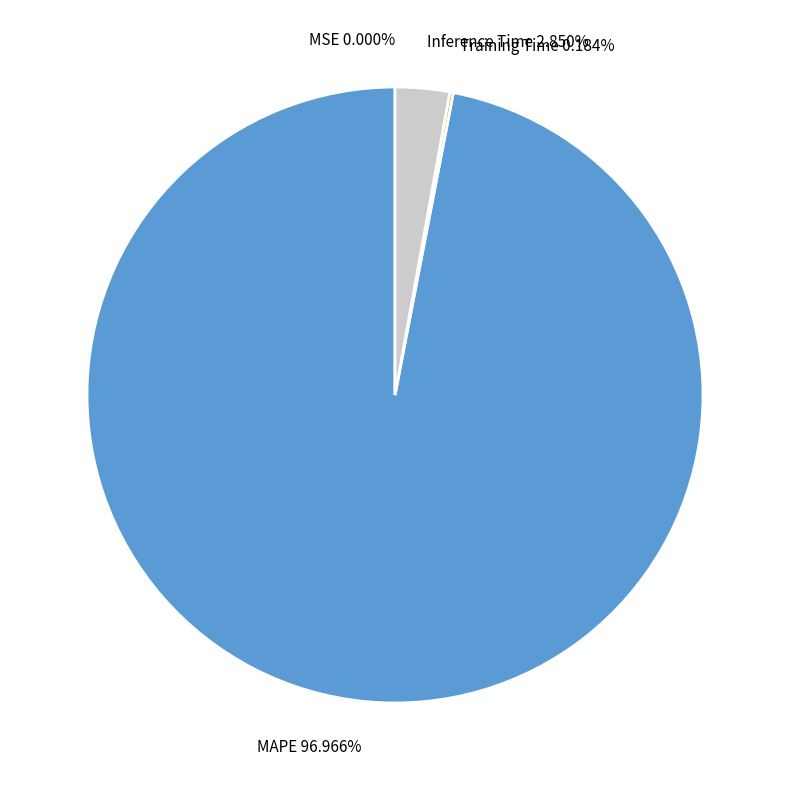

Does any single category account for the majority?

Yes